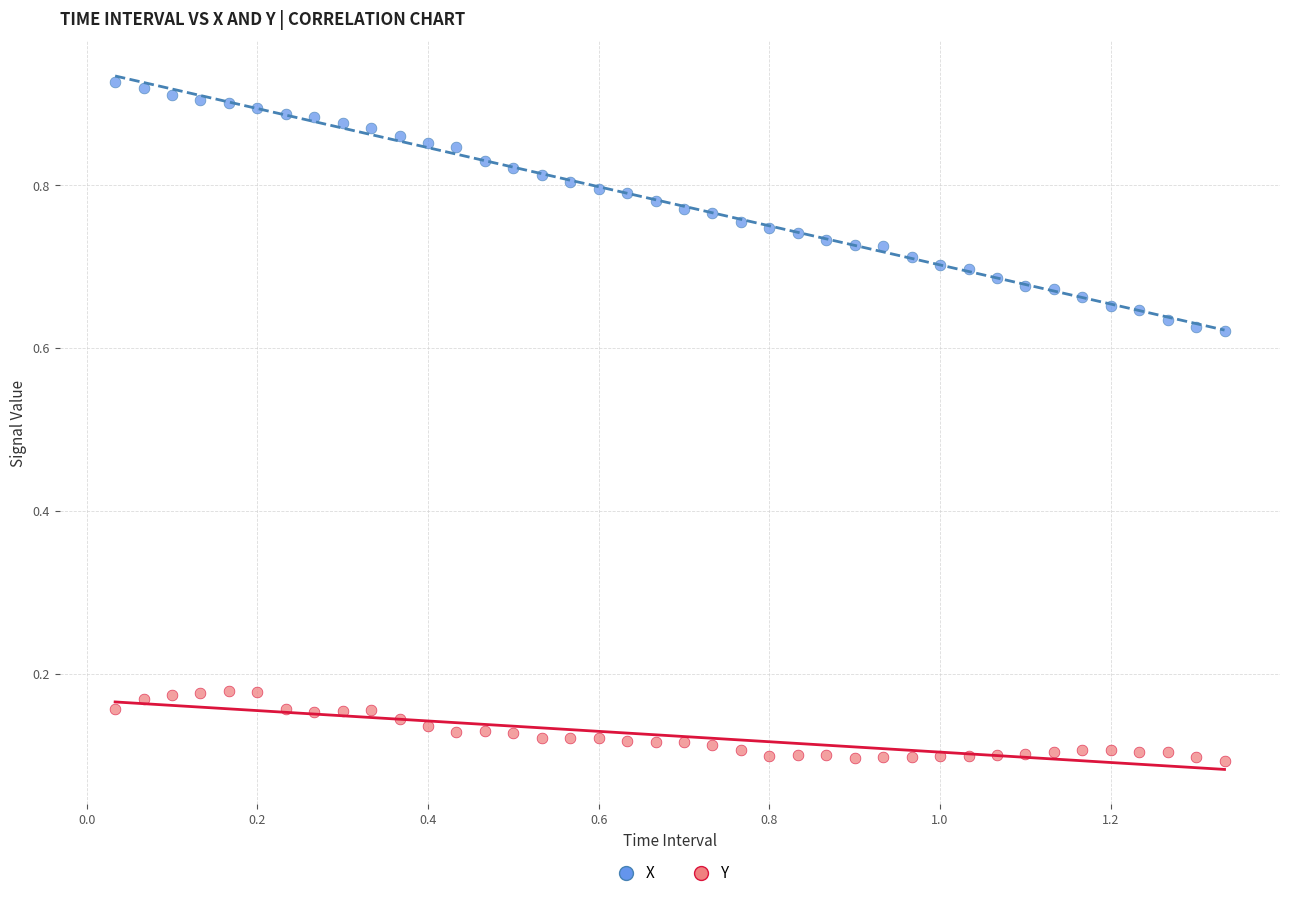

Which series contains the lowest Y value?

Y